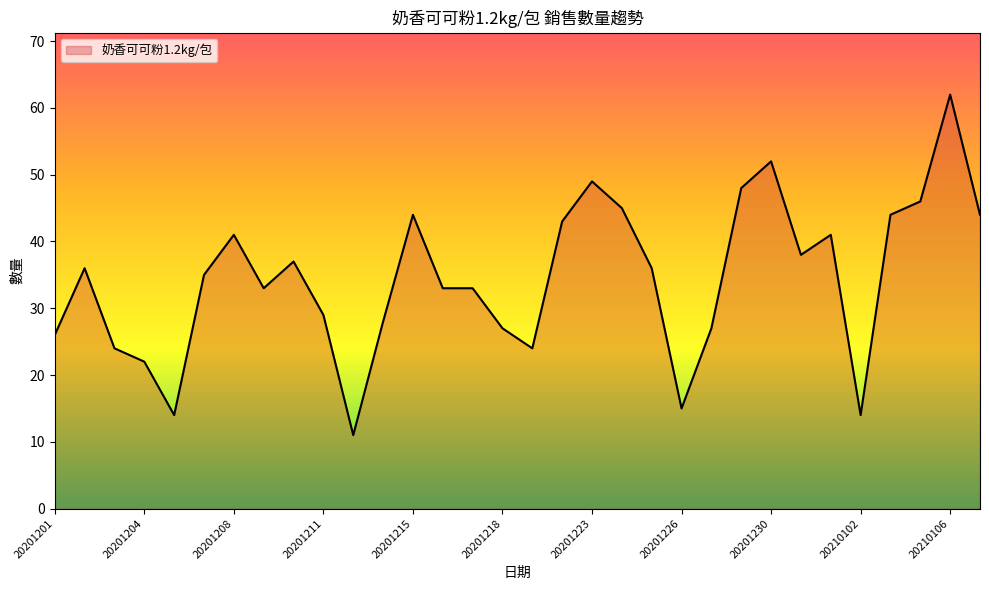

What is the smallest value displayed?

11